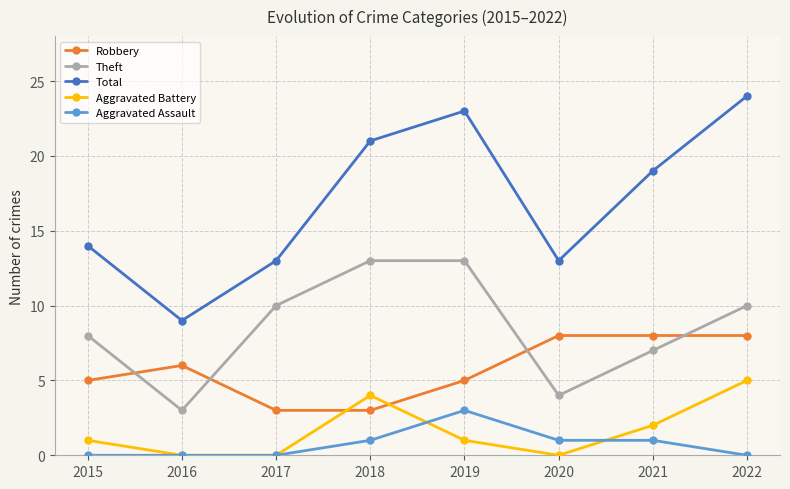

Where does the Total series first go above 19?

2018